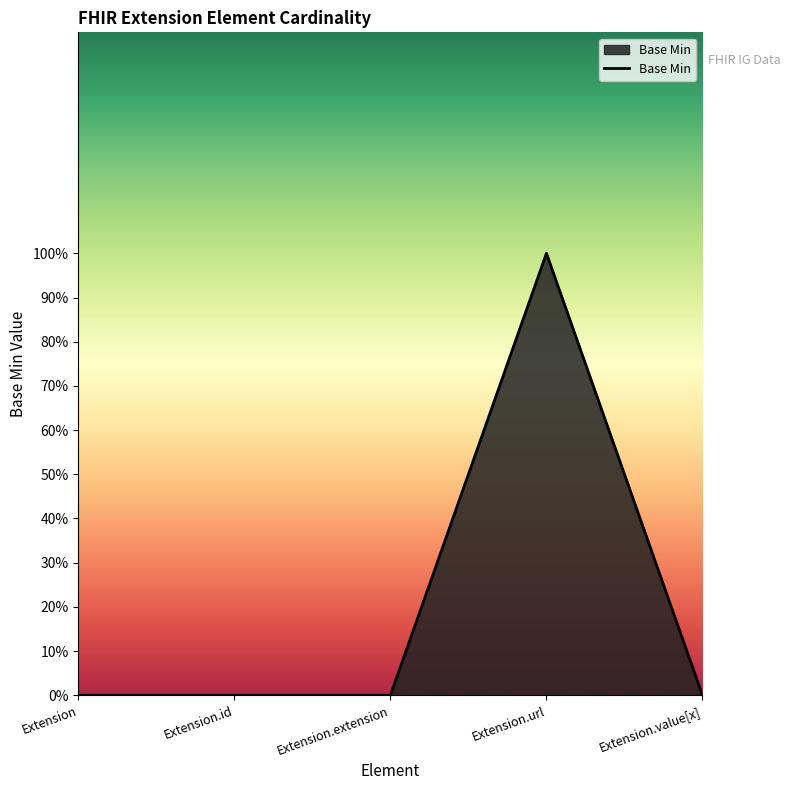

Which has a higher value, Extension.extension or Extension.value[x]?

Extension.extension